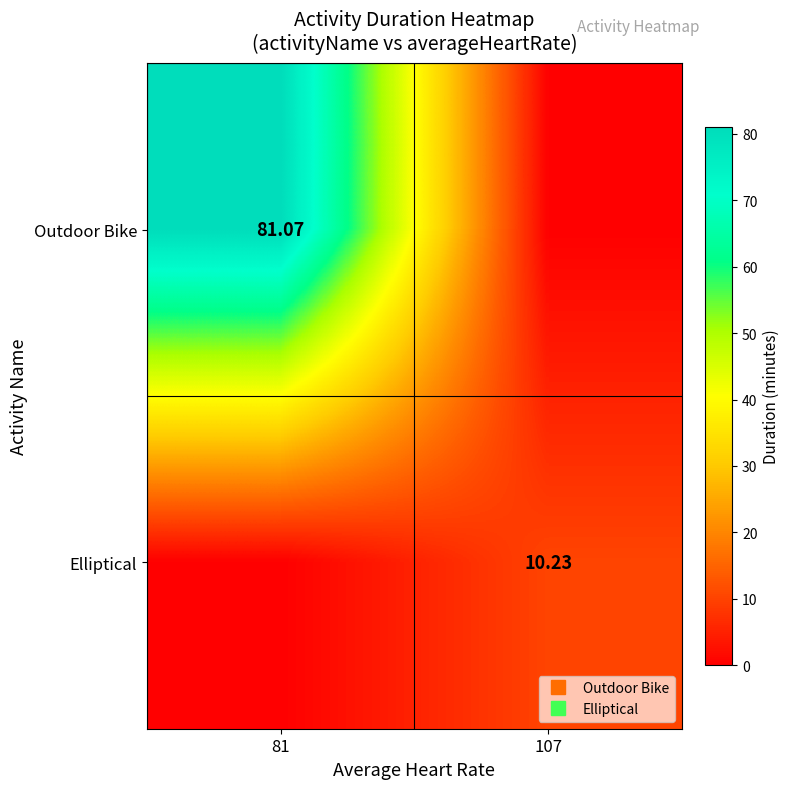

At 107, list the series in order from largest to smallest.

Elliptical, Outdoor Bike